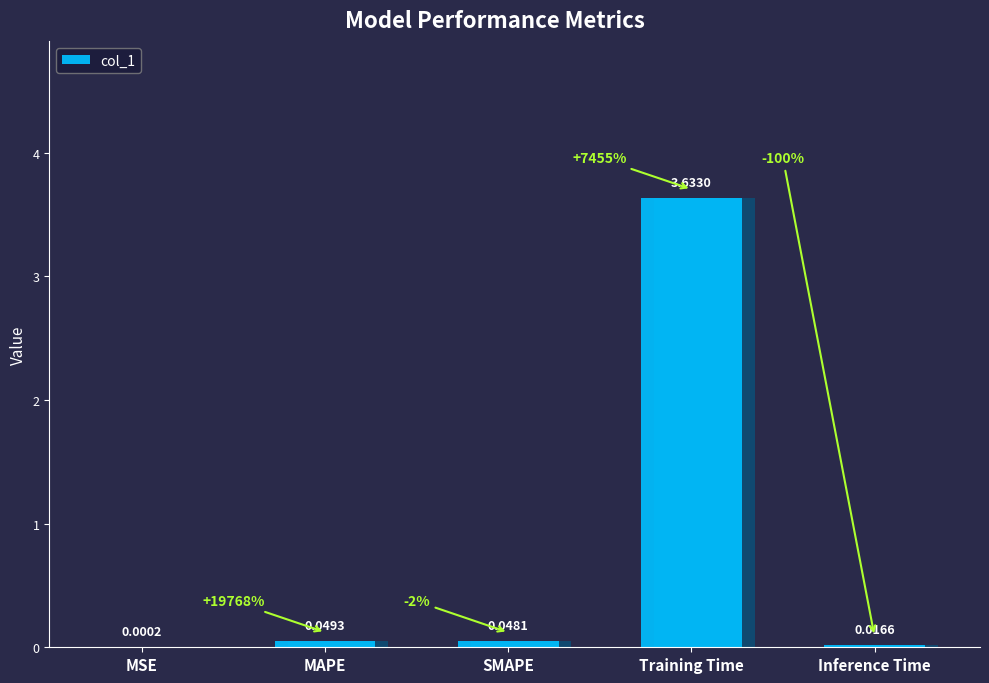

Which has a higher value, Training Time or MSE?

Training Time